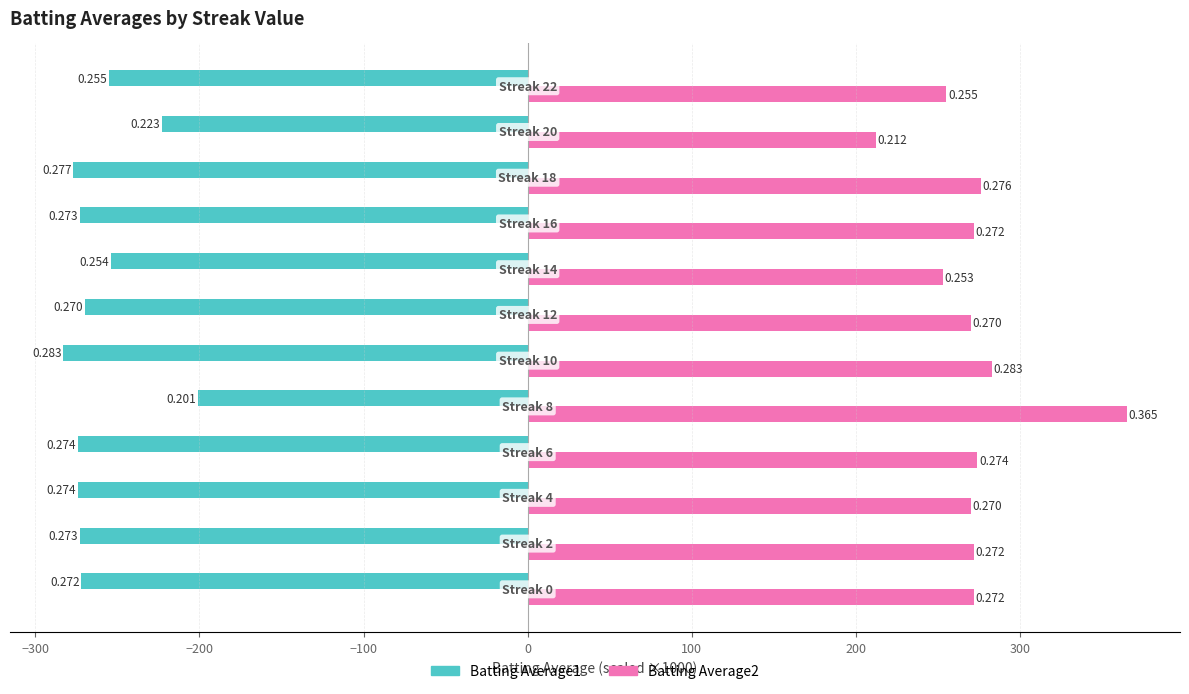

What are all the series names shown in the legend?

Batting Average1, Batting Average2